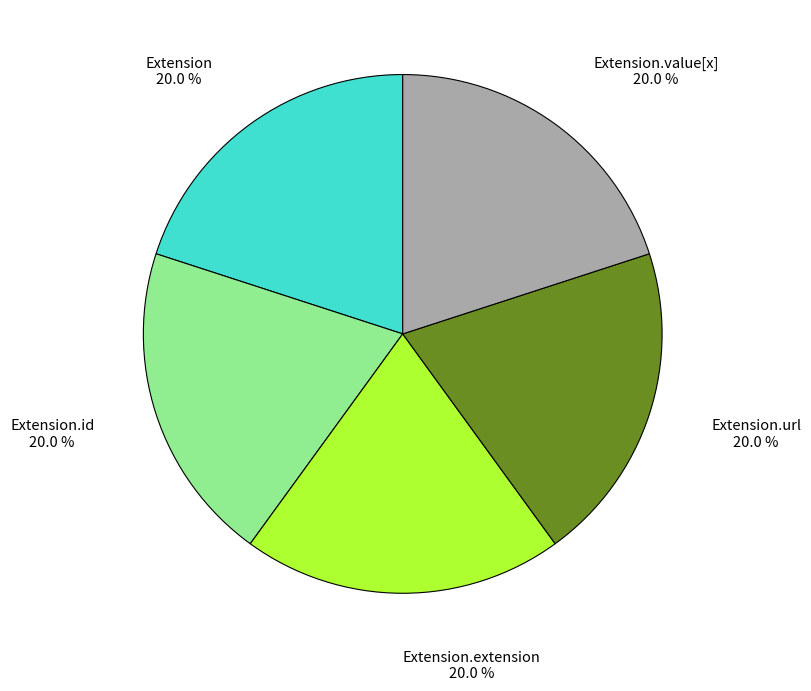

Is there any slice that represents more than half of the pie?

No